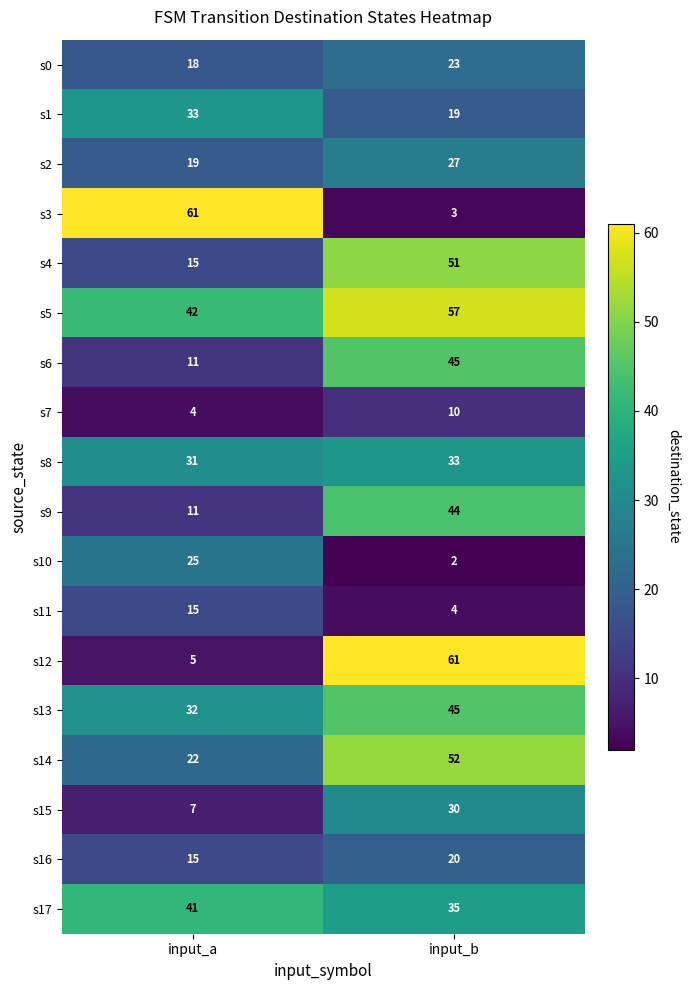

Is it true that s4 equals 51 at input_b?

True